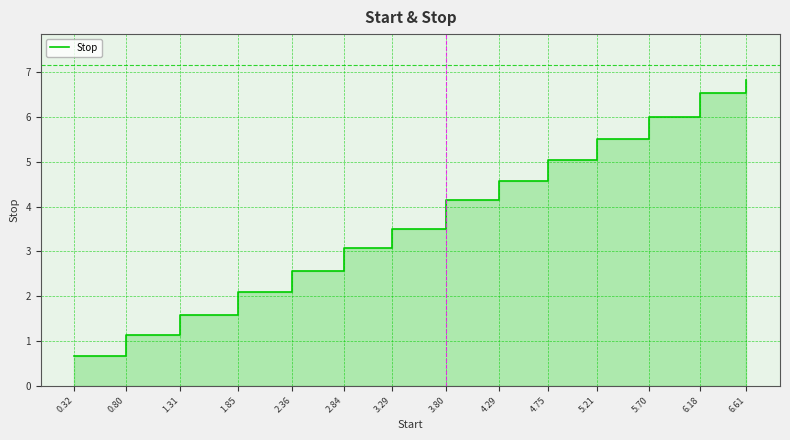

Rank the categories by value from highest to lowest.

6.61, 6.18, 5.70, 5.21, 4.75, 4.29, 3.80, 3.29, 2.84, 2.36, 1.85, 1.31, 0.80, 0.32